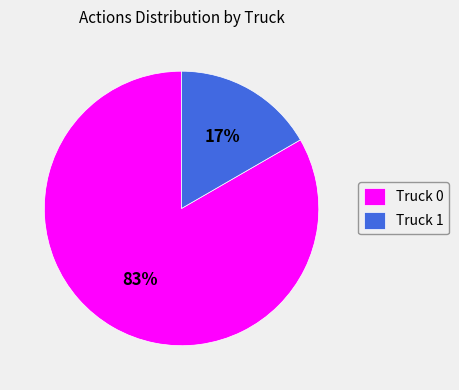

Do Truck 0 and Truck 1 together represent more than half of the pie?

Yes